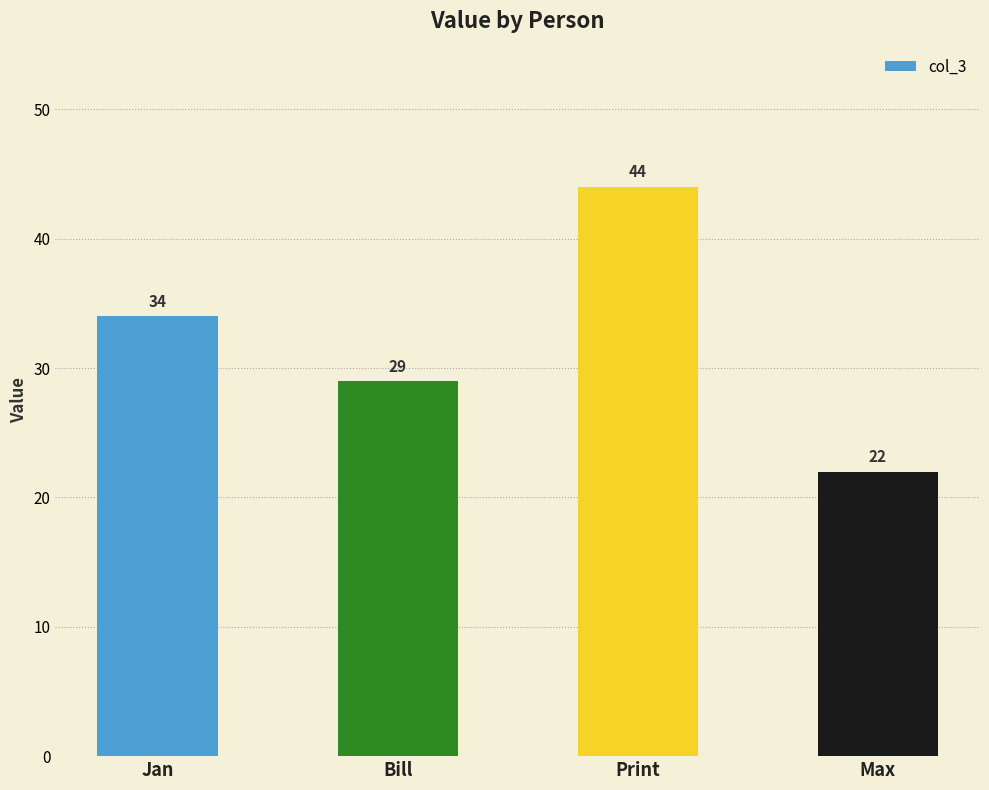

What is the maximum value shown in the chart?

44